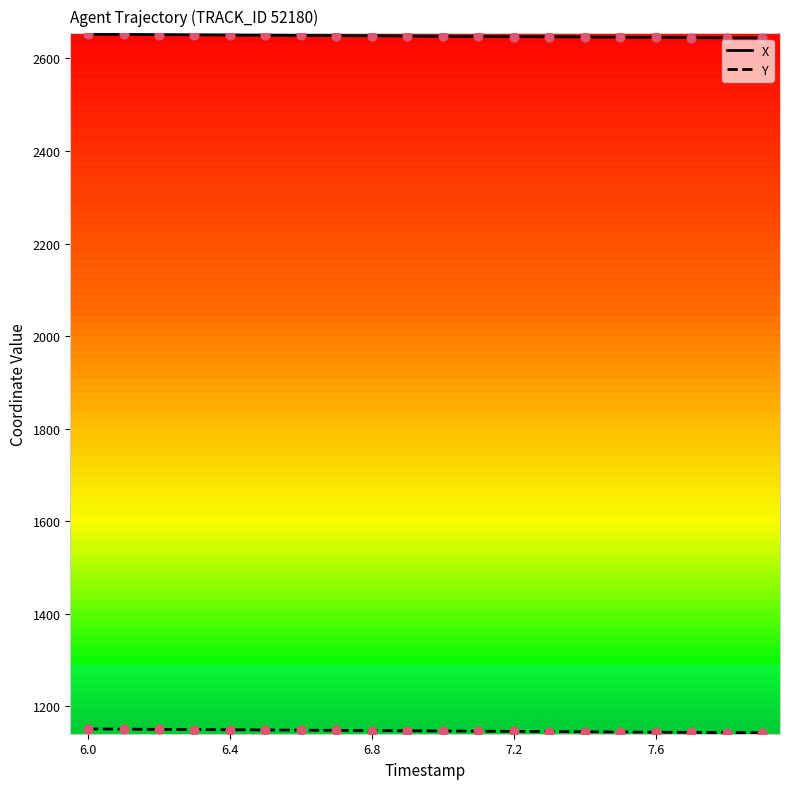

Which series has the largest total across all categories?

X